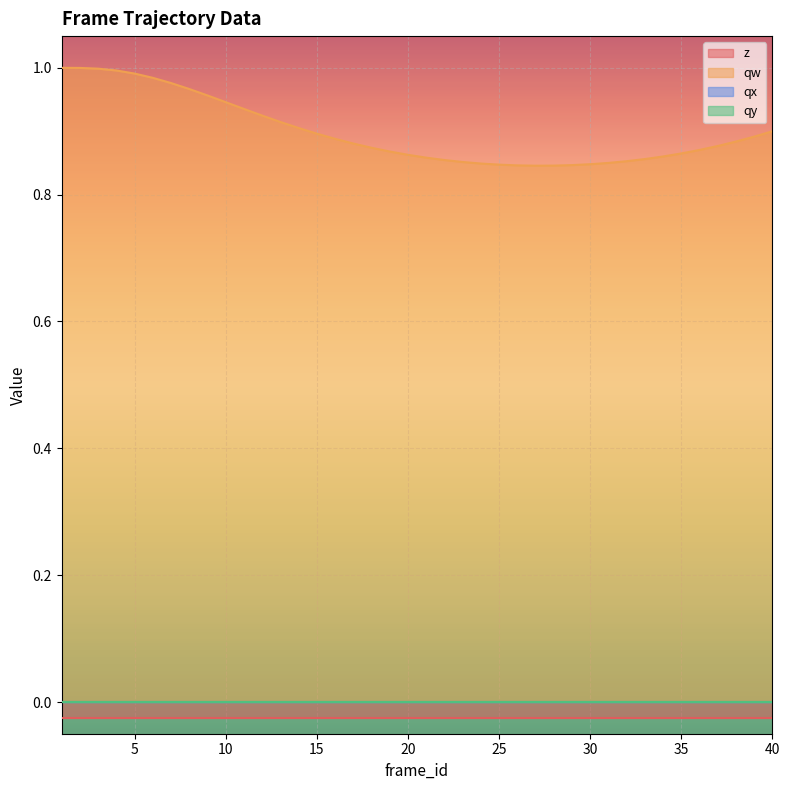

Reading left to right, transcribe all the data shown in this chart.

z: 1=-0.0	2=-0.0	3=-0.0	4=-0.0	5=-0.0	6=-0.0	7=-0.0	8=-0.0	9=-0.0	10=-0.0	11=-0.0	12=-0.0	13=-0.0	14=-0.0	15=-0.0	16=-0.0	17=-0.0	18=-0.0	19=-0.0	20=-0.0	21=-0.0	22=-0.0	23=-0.0	24=-0.0	25=-0.0	26=-0.0	27=-0.0	28=-0.0	29=-0.0	30=-0.0	31=-0.0	32=-0.0	33=-0.0	34=-0.0	35=-0.0	36=-0.0	37=-0.0	38=-0.0	39=-0.0	40=-0.0
qw: 1=1.0	2=1.0	3=1.0	4=1.0	5=1.0	6=1.0	7=1.0	8=1.0	9=1.0	10=0.9	11=0.9	12=0.9	13=0.9	14=0.9	15=0.9	16=0.9	17=0.9	18=0.9	19=0.9	20=0.9	21=0.9	22=0.9	23=0.9	24=0.8	25=0.8	26=0.8	27=0.8	28=0.8	29=0.8	30=0.8	31=0.9	32=0.9	33=0.9	34=0.9	35=0.9	36=0.9	37=0.9	38=0.9	39=0.9	40=0.9
qx: 1=0.0	2=0.0	3=0.0	4=0.0	5=0.0	6=0.0	7=0.0	8=0.0	9=0.0	10=0.0	11=0.0	12=0.0	13=0.0	14=0.0	15=0.0	16=0.0	17=0.0	18=0.0	19=0.0	20=0.0	21=0.0	22=0.0	23=0.0	24=0.0	25=0.0	26=0.0	27=0.0	28=0.0	29=0.0	30=0.0	31=0.0	32=0.0	33=0.0	34=0.0	35=0.0	36=0.0	37=0.0	38=0.0	39=0.0	40=0.0
qy: 1=0.0	2=0.0	3=0.0	4=0.0	5=0.0	6=0.0	7=0.0	8=0.0	9=0.0	10=0.0	11=0.0	12=0.0	13=0.0	14=0.0	15=0.0	16=0.0	17=0.0	18=0.0	19=0.0	20=0.0	21=0.0	22=0.0	23=0.0	24=0.0	25=0.0	26=0.0	27=0.0	28=0.0	29=0.0	30=0.0	31=0.0	32=0.0	33=0.0	34=0.0	35=0.0	36=0.0	37=0.0	38=0.0	39=0.0	40=0.0